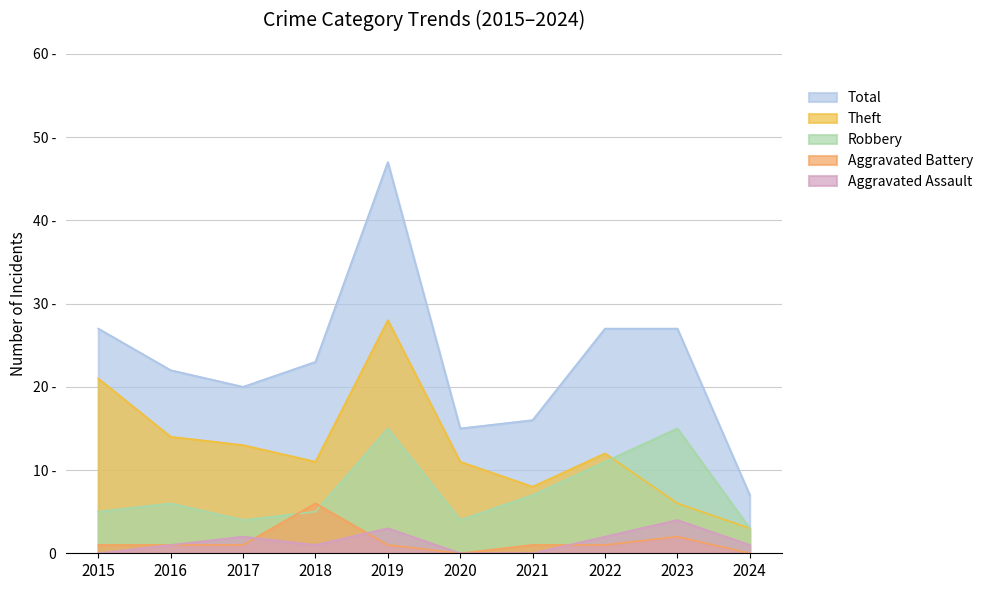

At which label does Total reach its minimum?

2024